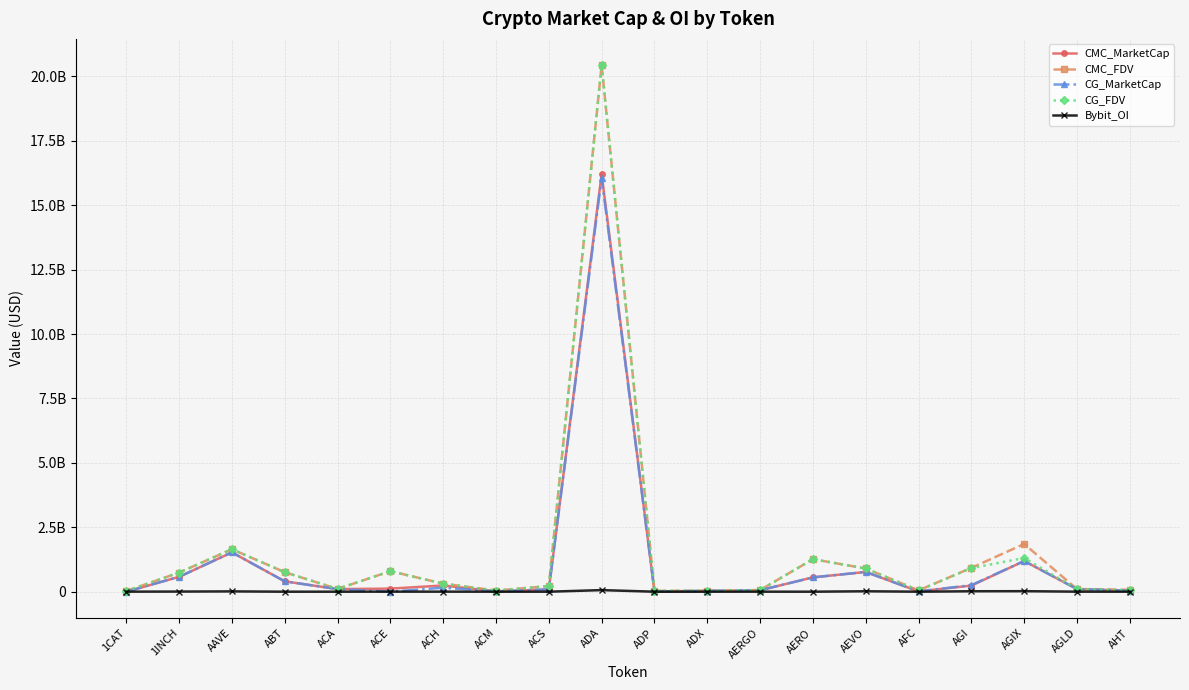

How many interior local valleys does the CMC_MarketCap series have?

4